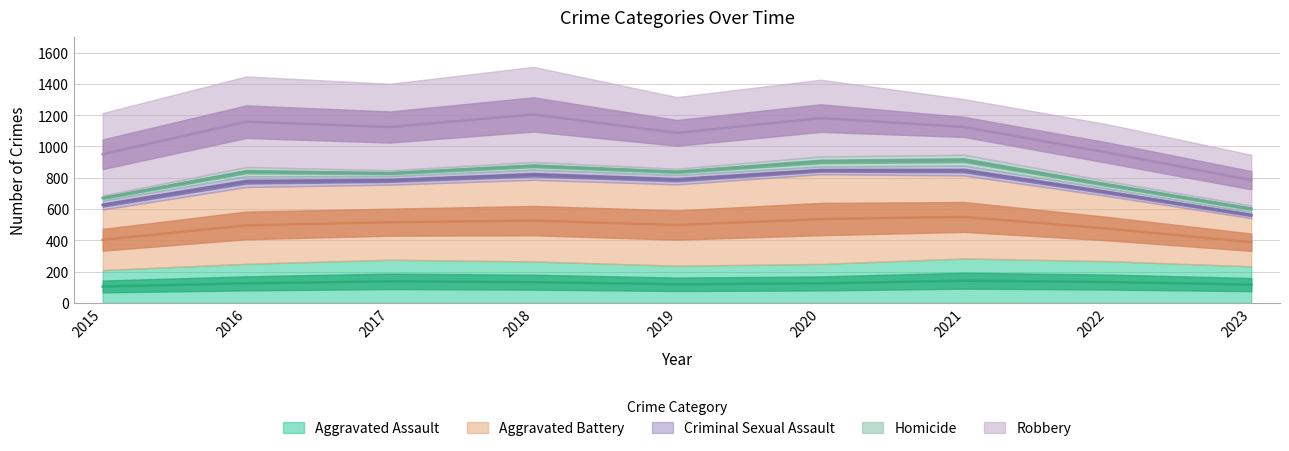

What is the average value of the Aggravated Assault series?

253